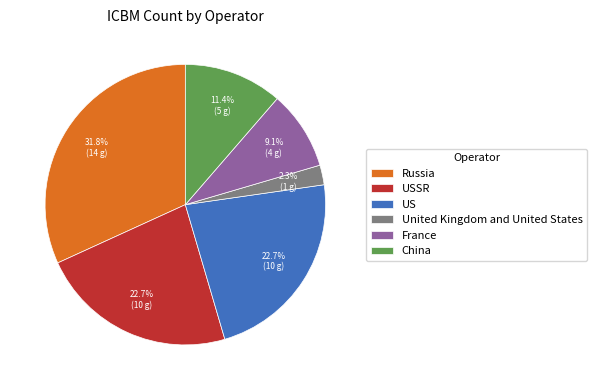

The US slice represents 17% of the pie. True or false?

False